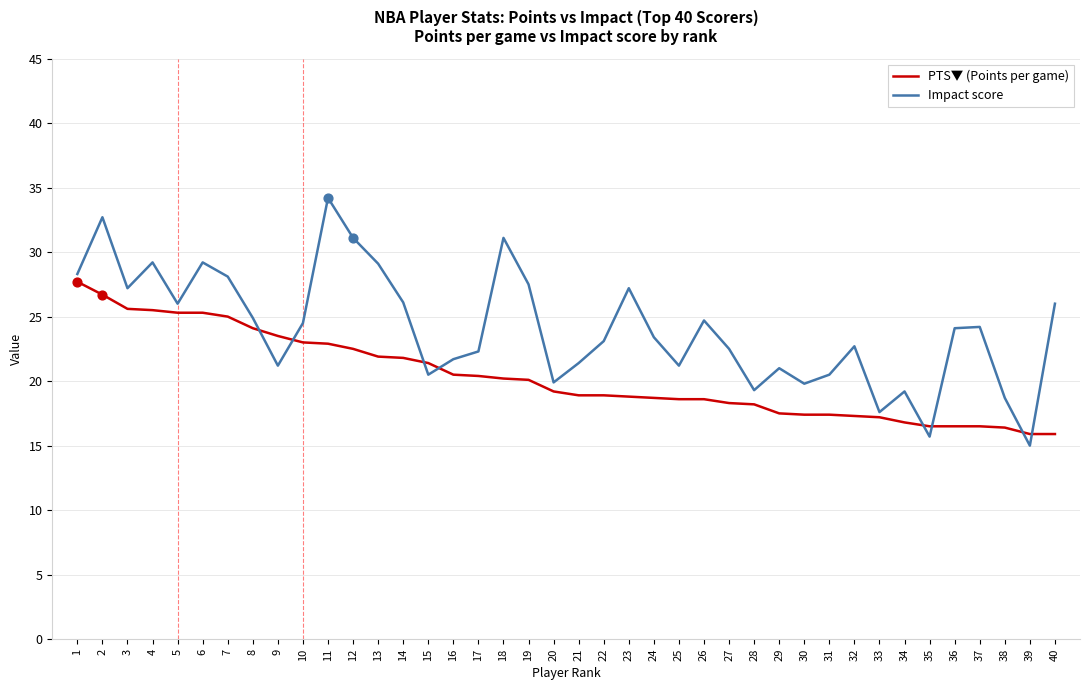

What is the spread (max minus min) of values at 2?

6.0